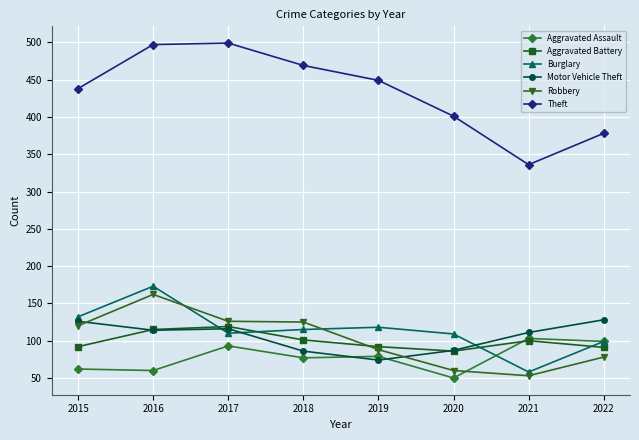

True or false: Aggravated Assault has a value of 137 at 2018.

False